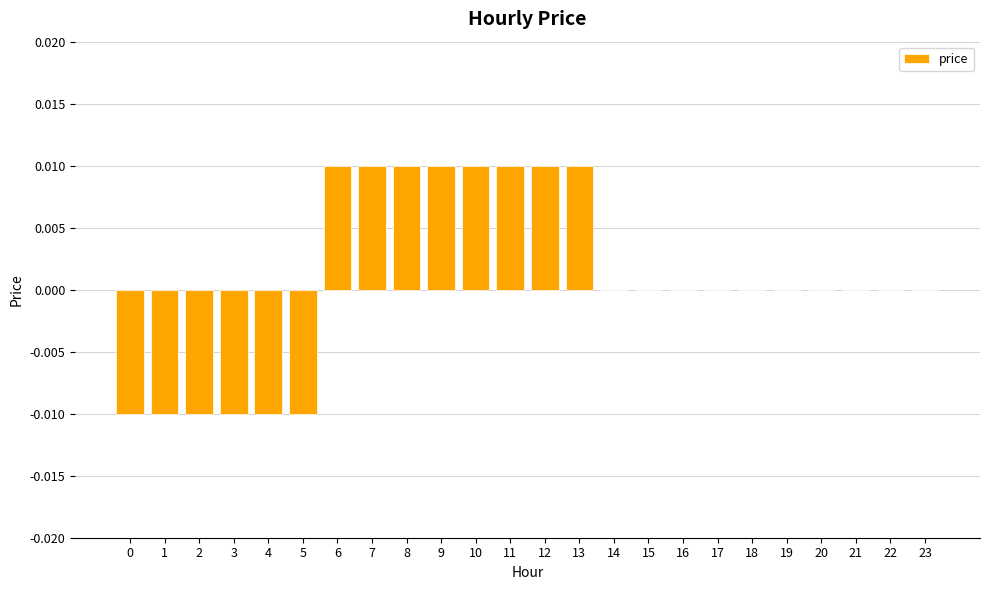

Where does the data first go above 0?

6